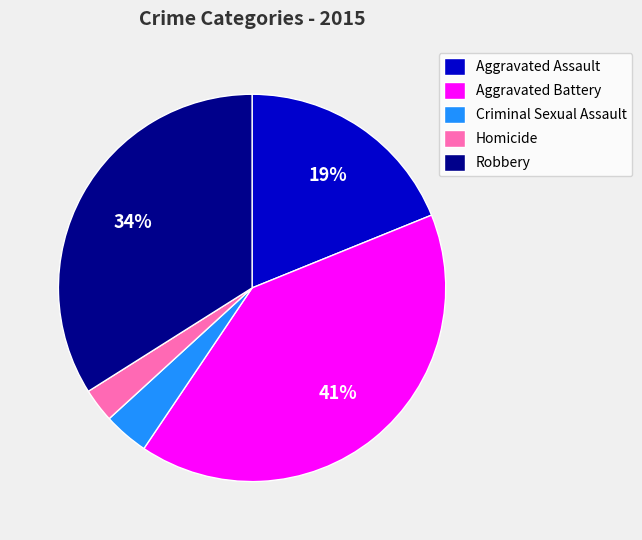

To the nearest percent, what is the difference between the largest and smallest slice percentages?

38%